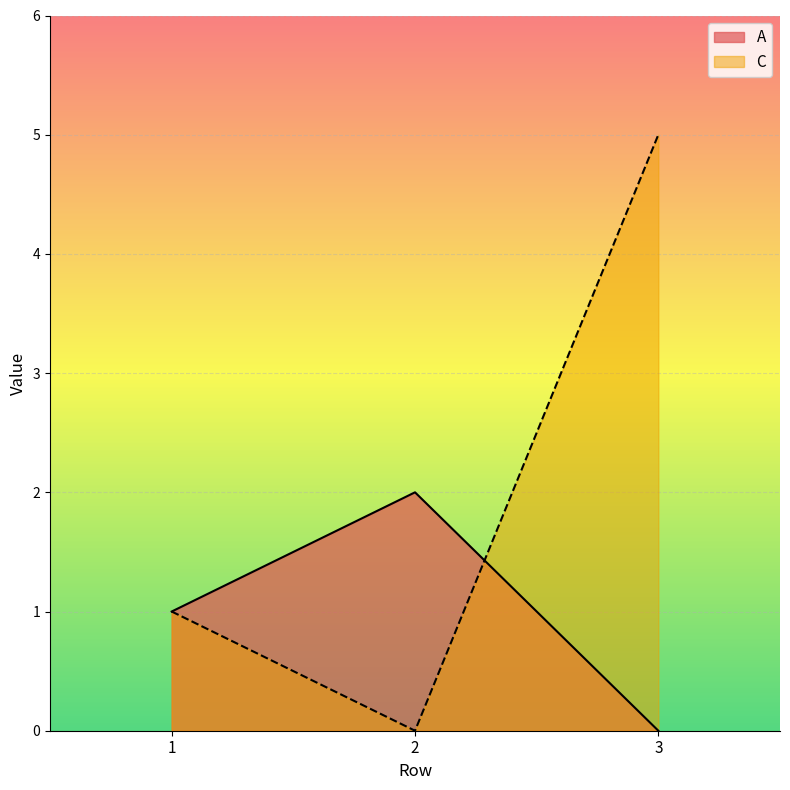

Which category has the highest value across all series?

3